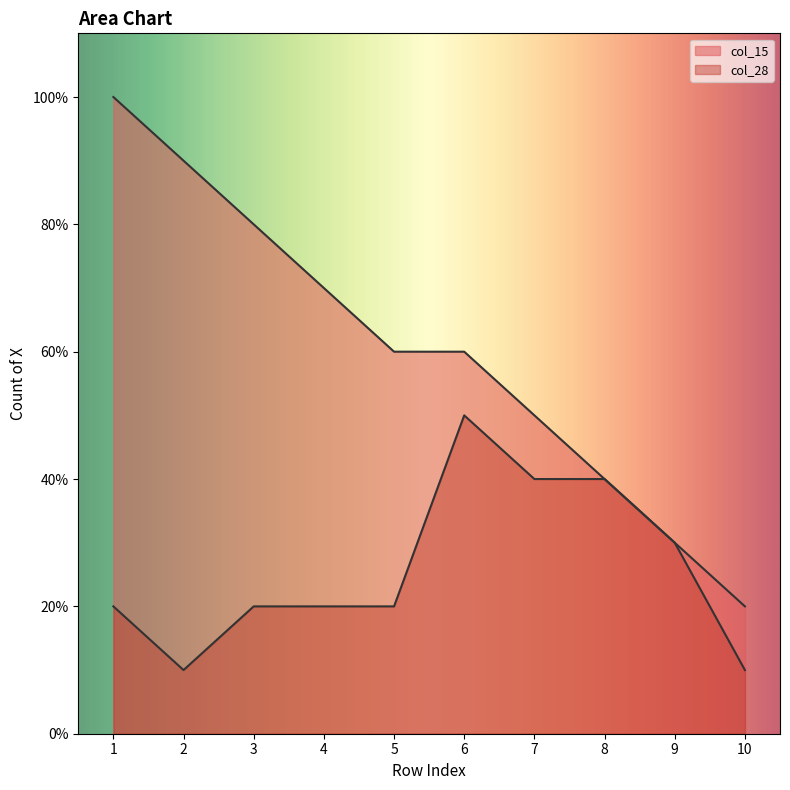

How many col_28 values are between 2 and 4?

7